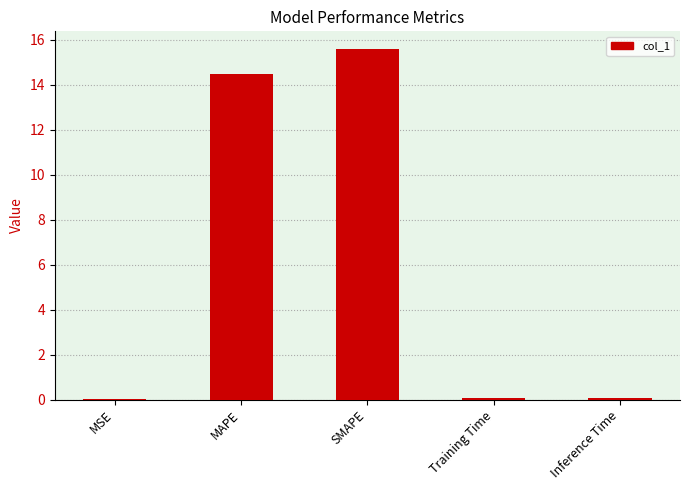

What is the maximum value shown in the chart?

15.6